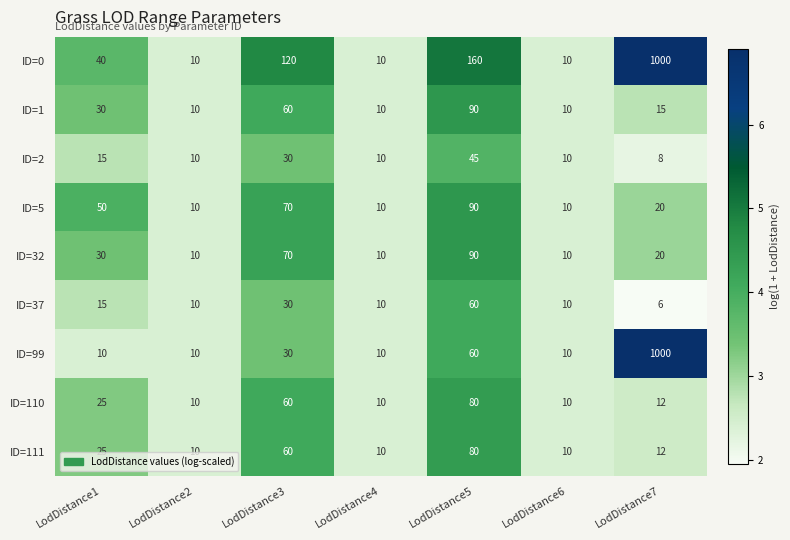

What is the difference between the second highest and second lowest values in the ID=37 series?

20